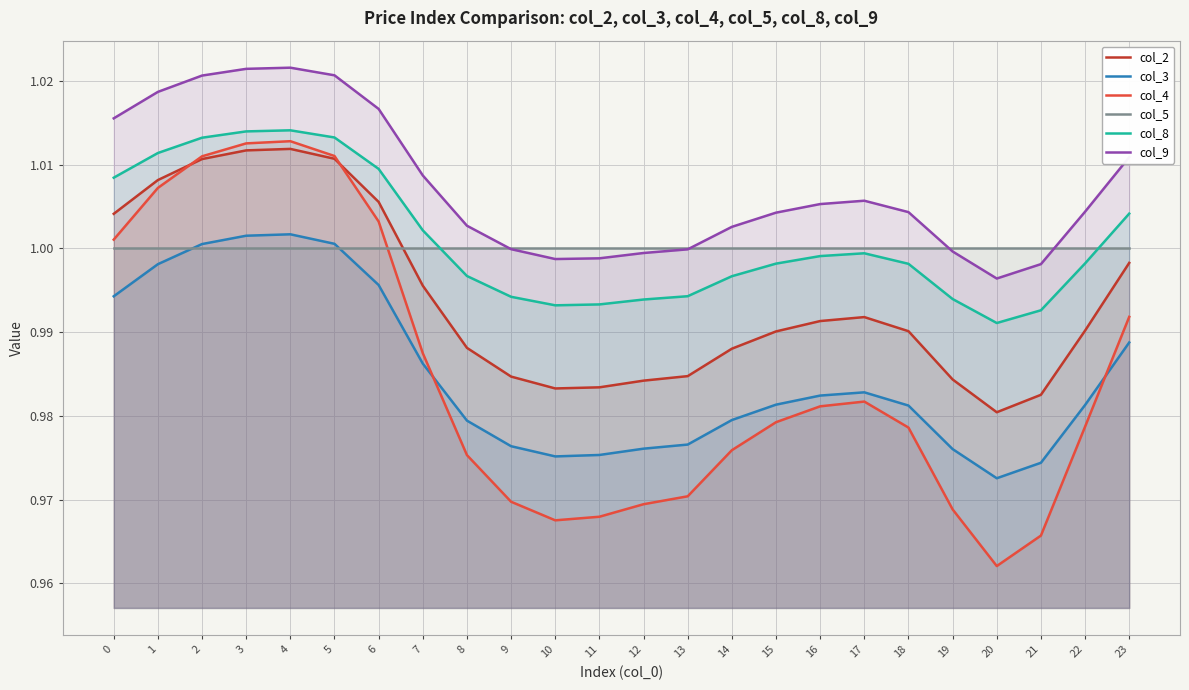

Reading left to right, what are all the values shown in this chart?

col_2: 0=1.0	1=1.0	2=1.0	3=1.0	4=1.0	5=1.0	6=1.0	7=1.0	8=1.0	9=1.0	10=1.0	11=1.0	12=1.0	13=1.0	14=1.0	15=1.0	16=1.0	17=1.0	18=1.0	19=1.0	20=1.0	21=1.0	22=1.0	23=1.0
col_3: 0=1.0	1=1.0	2=1.0	3=1.0	4=1.0	5=1.0	6=1.0	7=1.0	8=1.0	9=1.0	10=1.0	11=1.0	12=1.0	13=1.0	14=1.0	15=1.0	16=1.0	17=1.0	18=1.0	19=1.0	20=1.0	21=1.0	22=1.0	23=1.0
col_4: 0=1.0	1=1.0	2=1.0	3=1.0	4=1.0	5=1.0	6=1.0	7=1.0	8=1.0	9=1.0	10=1.0	11=1.0	12=1.0	13=1.0	14=1.0	15=1.0	16=1.0	17=1.0	18=1.0	19=1.0	20=1.0	21=1.0	22=1.0	23=1.0
col_5: 0=1.0	1=1.0	2=1.0	3=1.0	4=1.0	5=1.0	6=1.0	7=1.0	8=1.0	9=1.0	10=1.0	11=1.0	12=1.0	13=1.0	14=1.0	15=1.0	16=1.0	17=1.0	18=1.0	19=1.0	20=1.0	21=1.0	22=1.0	23=1.0
col_8: 0=1.0	1=1.0	2=1.0	3=1.0	4=1.0	5=1.0	6=1.0	7=1.0	8=1.0	9=1.0	10=1.0	11=1.0	12=1.0	13=1.0	14=1.0	15=1.0	16=1.0	17=1.0	18=1.0	19=1.0	20=1.0	21=1.0	22=1.0	23=1.0
col_9: 0=1.0	1=1.0	2=1.0	3=1.0	4=1.0	5=1.0	6=1.0	7=1.0	8=1.0	9=1.0	10=1.0	11=1.0	12=1.0	13=1.0	14=1.0	15=1.0	16=1.0	17=1.0	18=1.0	19=1.0	20=1.0	21=1.0	22=1.0	23=1.0